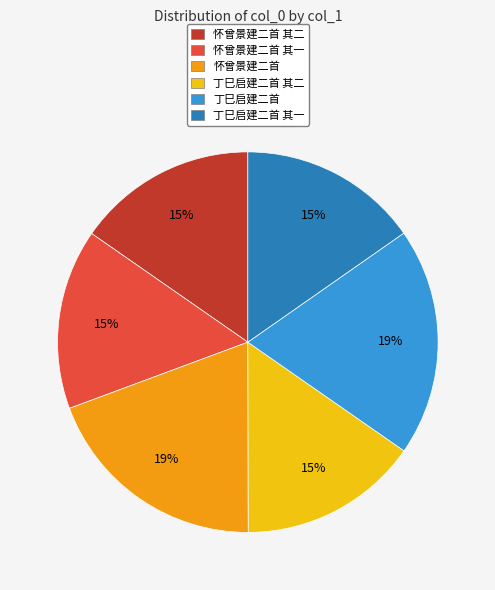

Is the sum of 怀曾景建二首 and 丁巳启建二首 其二 greater than half?

No